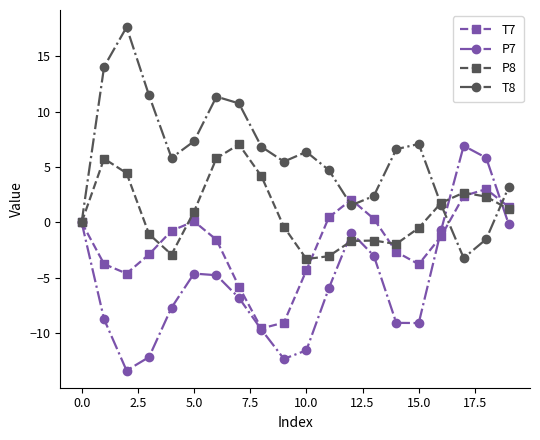

How many interior local peaks does the T8 series have?

4